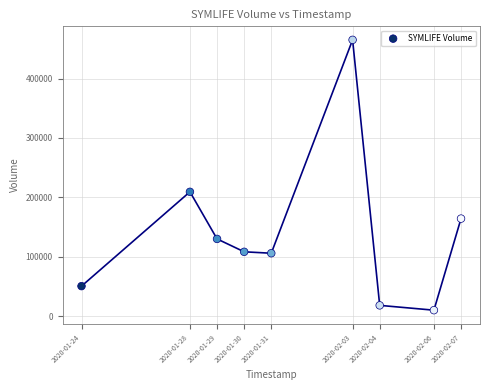

What Y value in the scatter plot is closest to 237500?

209200